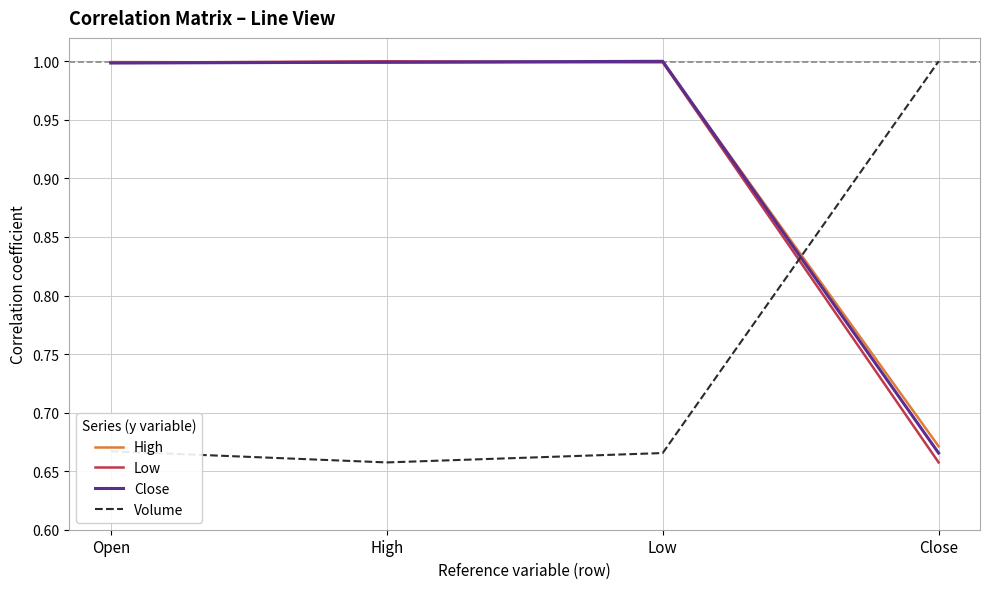

What position from the right is Low?

2